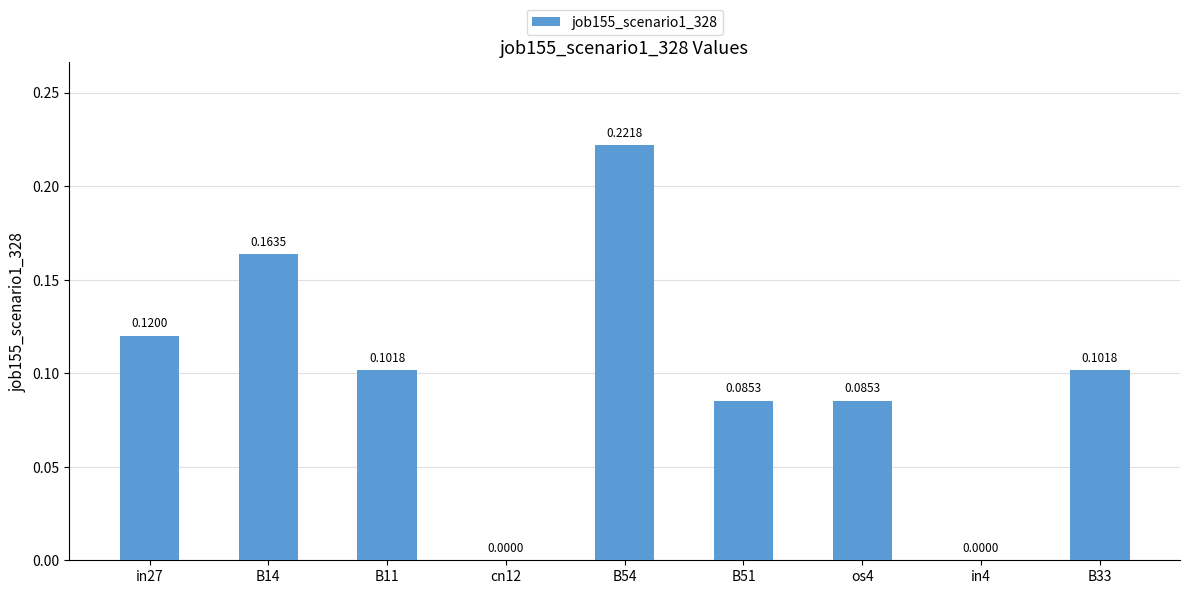

Which has a higher value, in4 or in27?

in27